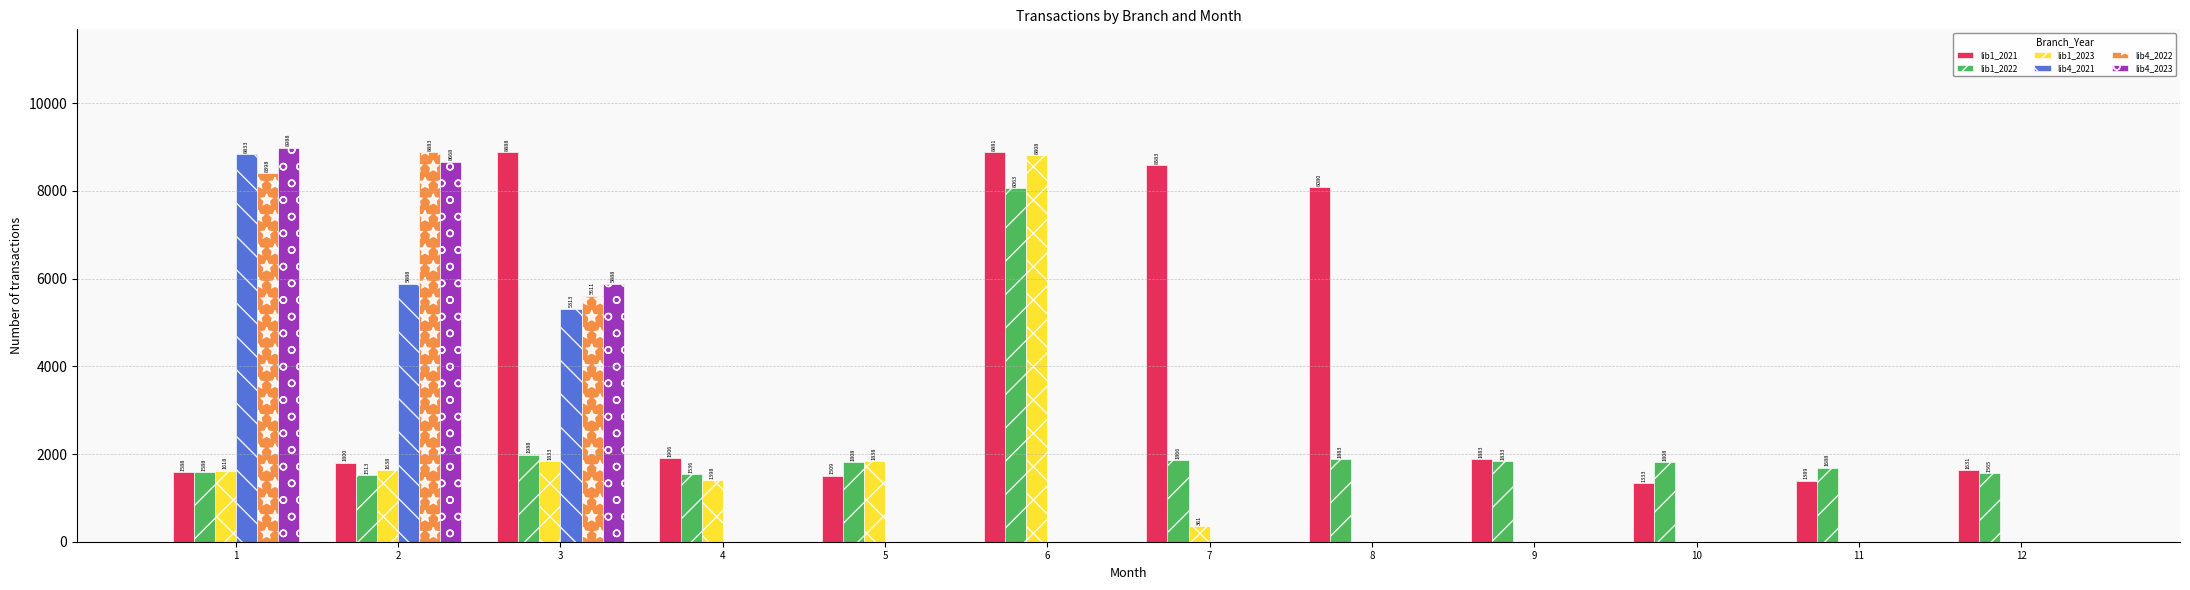

Does the chart contain stacked bars?

No